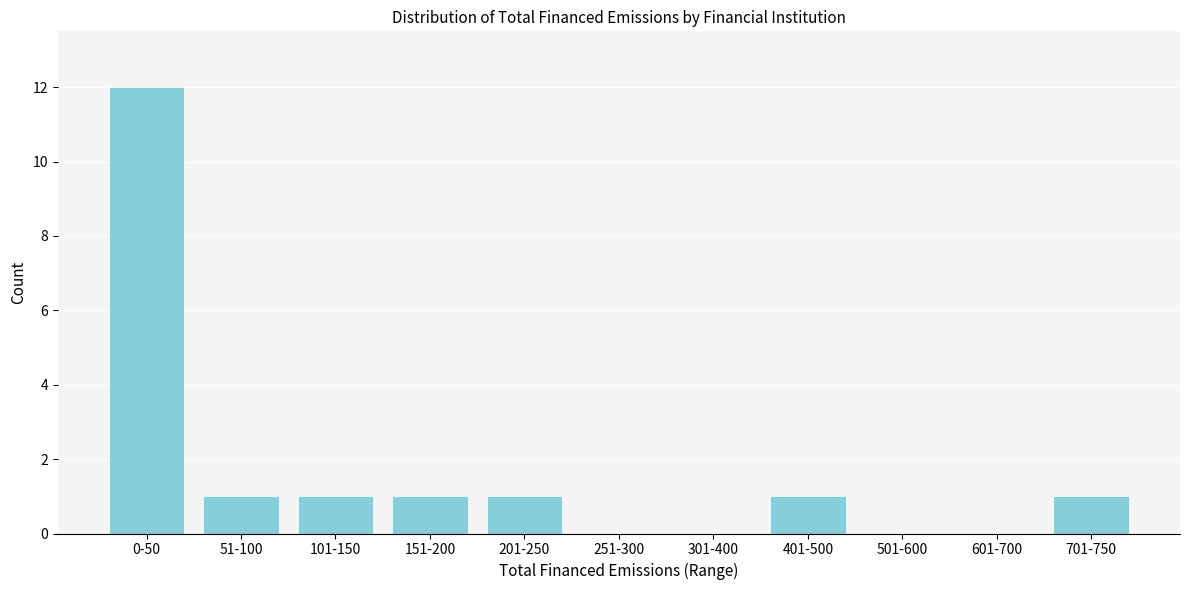

Reading left to right, extract all data points from this chart.

0-50=12	51-100=1	101-150=1	151-200=1	201-250=1	251-300=0	301-400=0	401-500=1	501-600=0	601-700=0	701-750=1